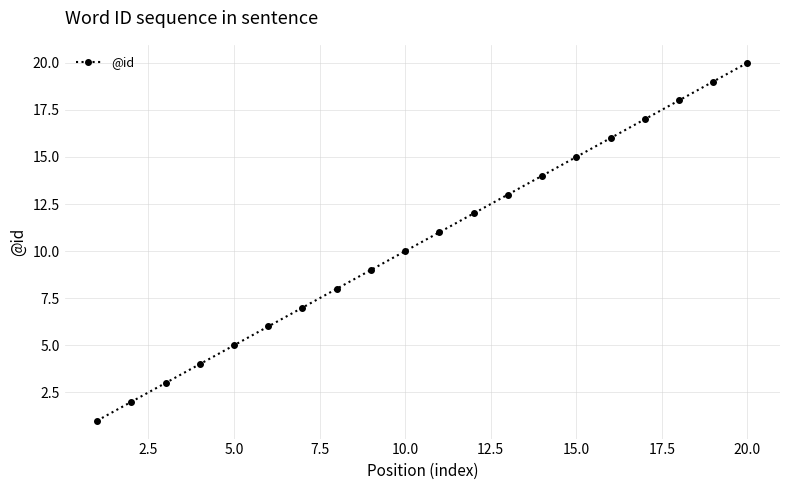

True or false: the data has more than 0 interior local peaks.

False